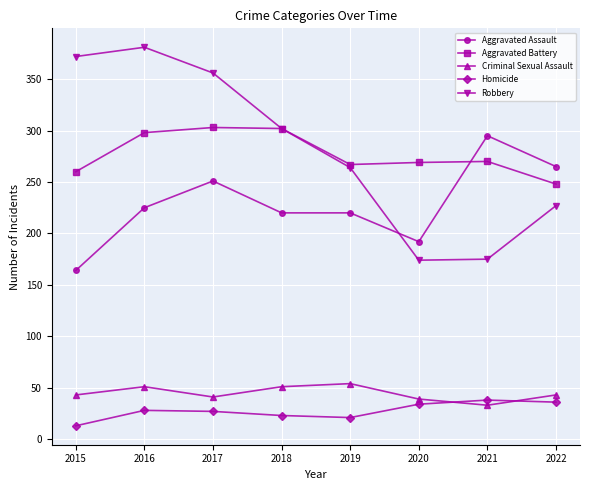

In Robbery, how many points are higher than both neighbors (excluding endpoints)?

1